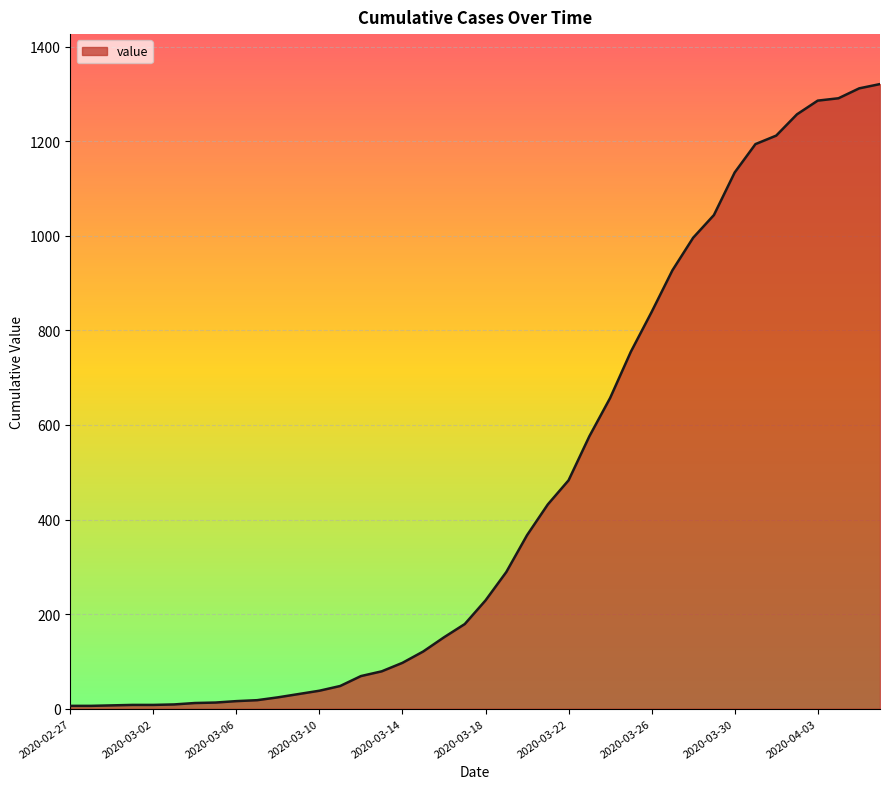

What is the difference between the maximum and minimum values?

1315